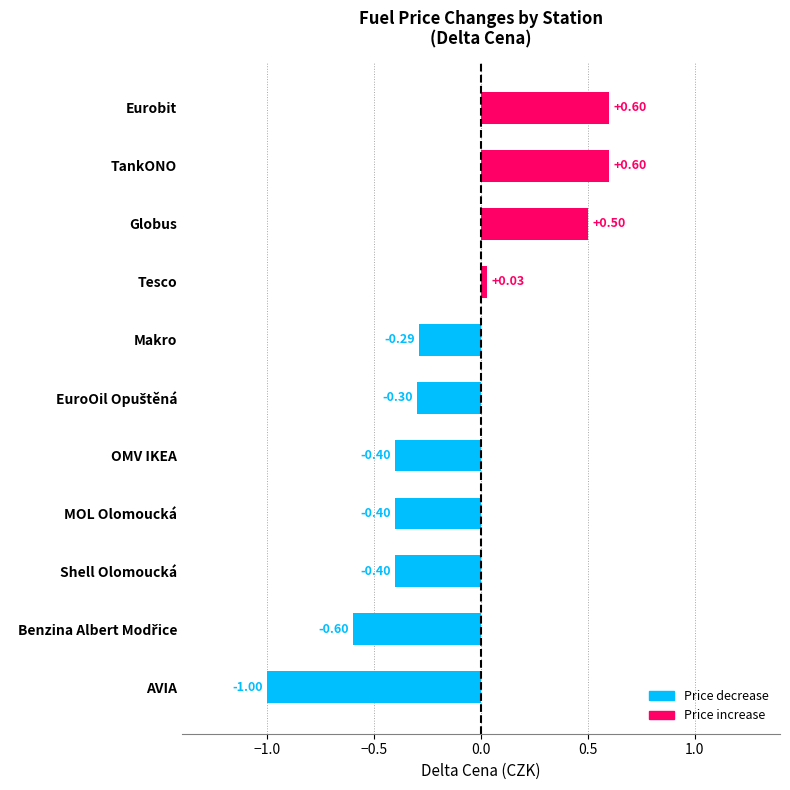

How many categories are shown in the chart?

11